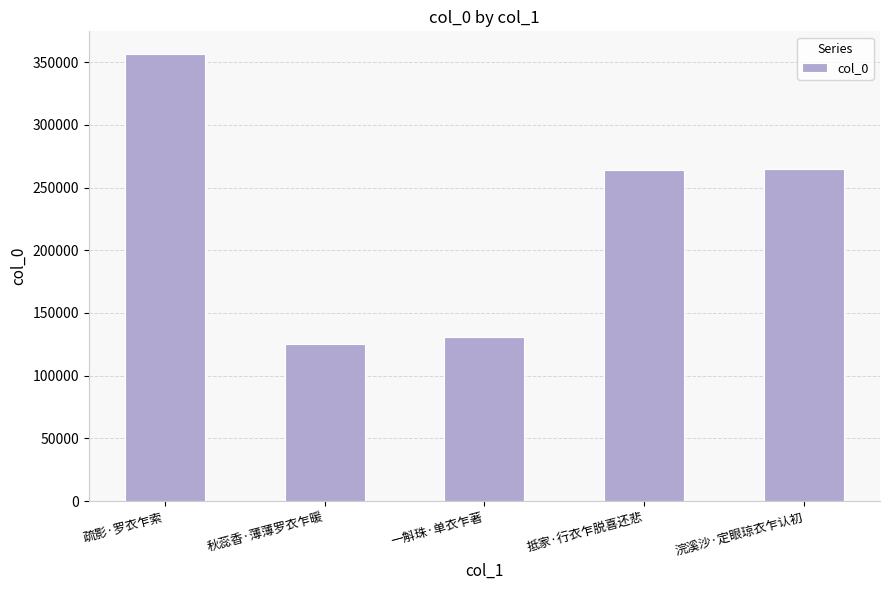

What is the label of the 1st bar from the left?

疏影·罗衣乍索